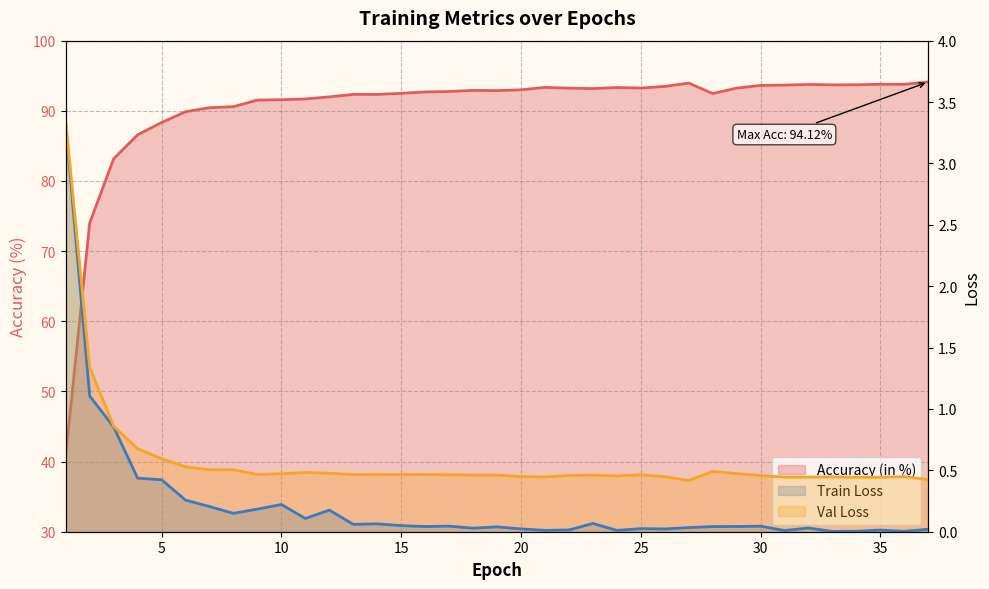

What are all the series names shown in the legend?

Train Loss, Val Loss, Accuracy (in %)